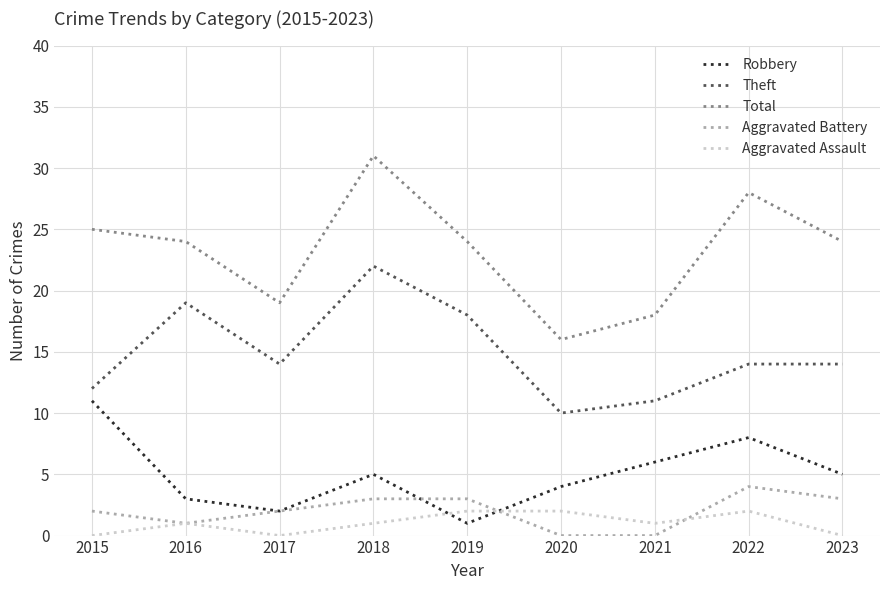

Does the chart have visible grid lines?

Yes